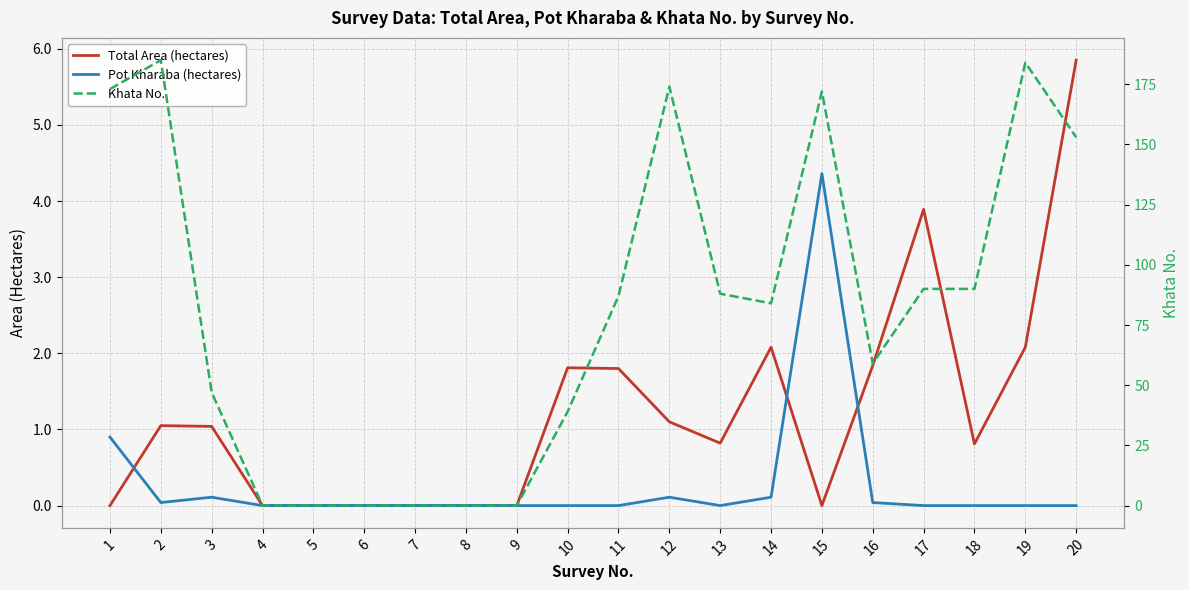

How many interior local peaks does the Total Area (hectares) series have?

4